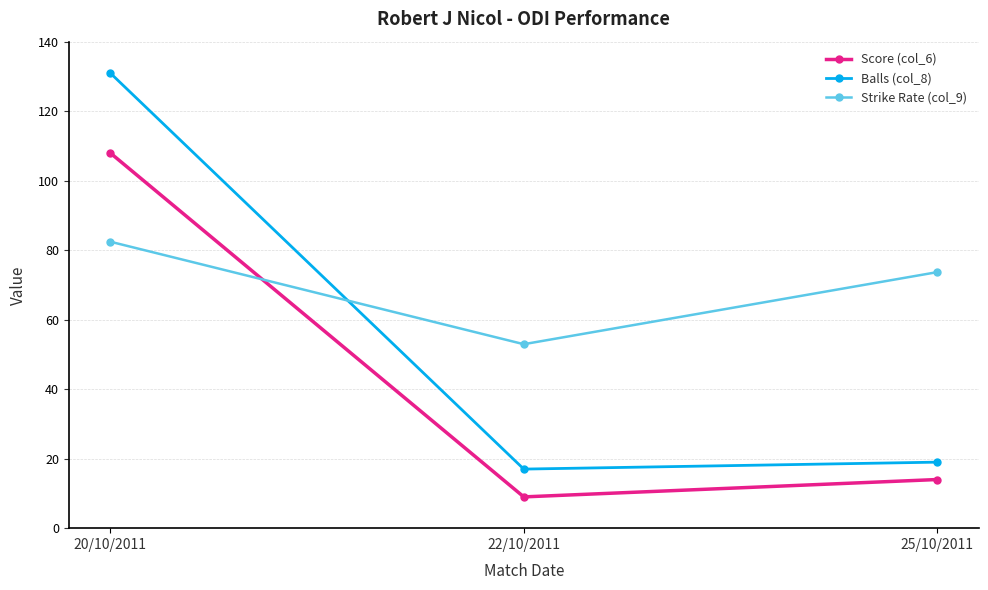

The Score (col_6) series shows 3.8 at 22/10/2011. True or false?

False